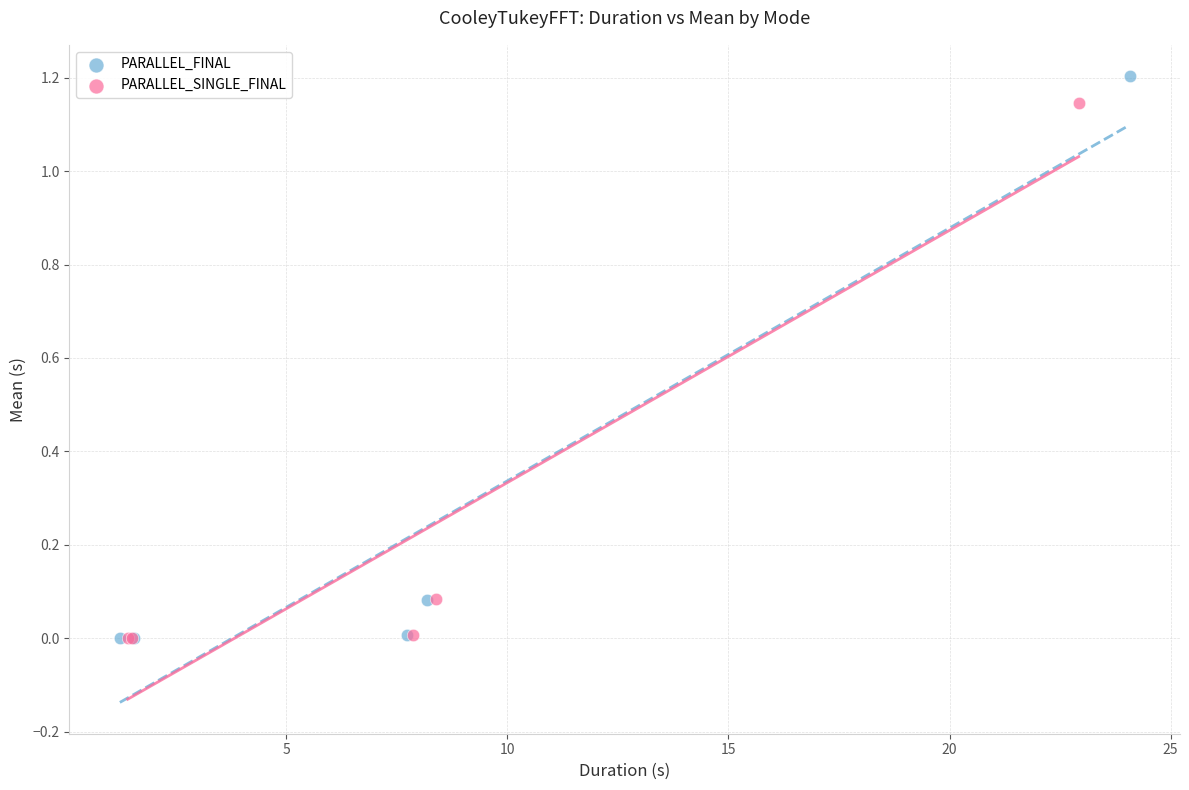

Which series has the largest Y range (max minus min)?

PARALLEL_FINAL